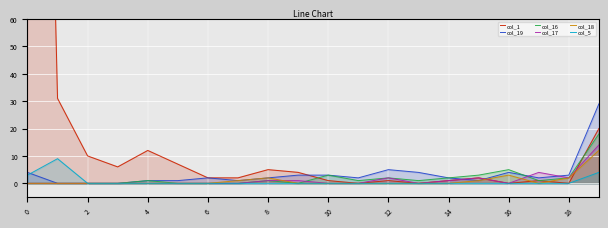

Is it true that col_18 equals 0 at 2?

True